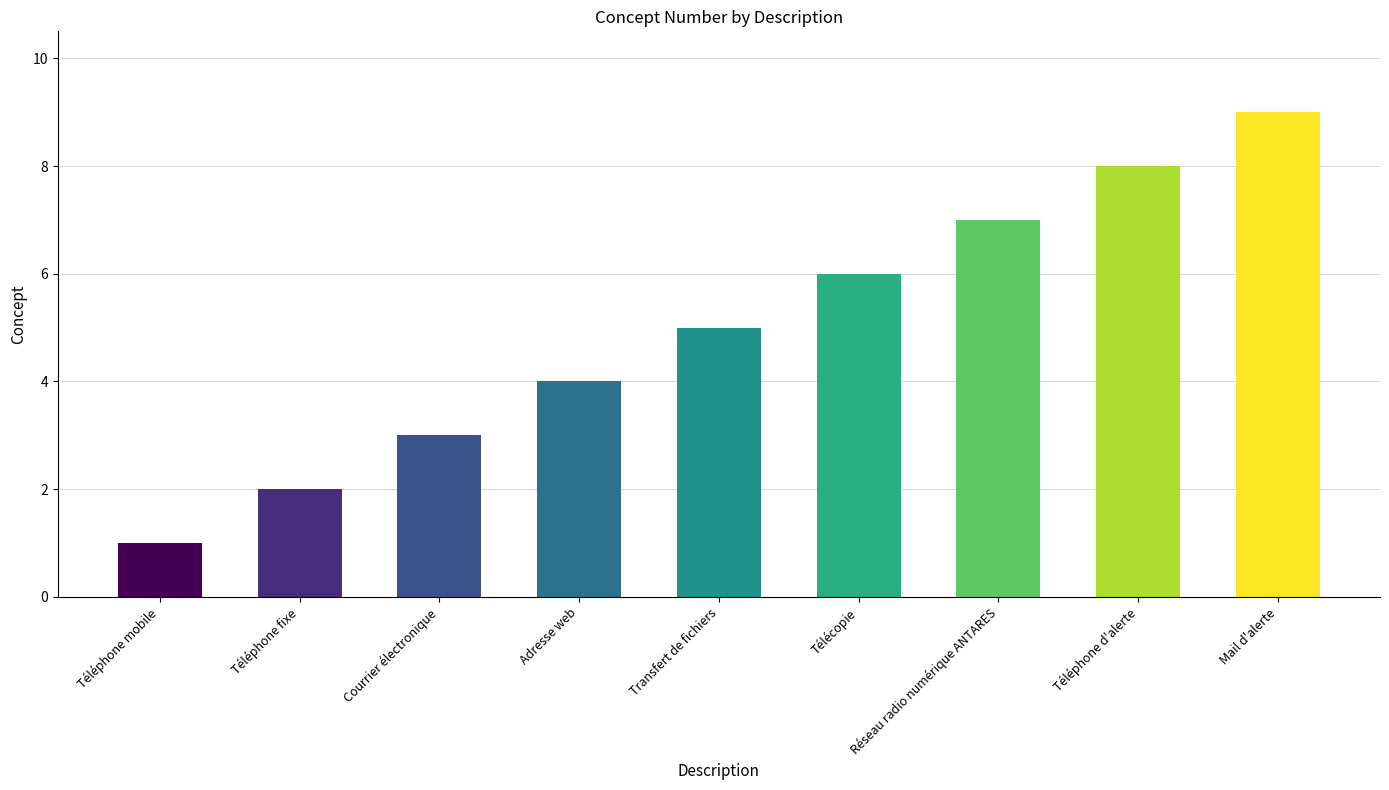

The value at Mail d'alerte is 9. True or false?

True